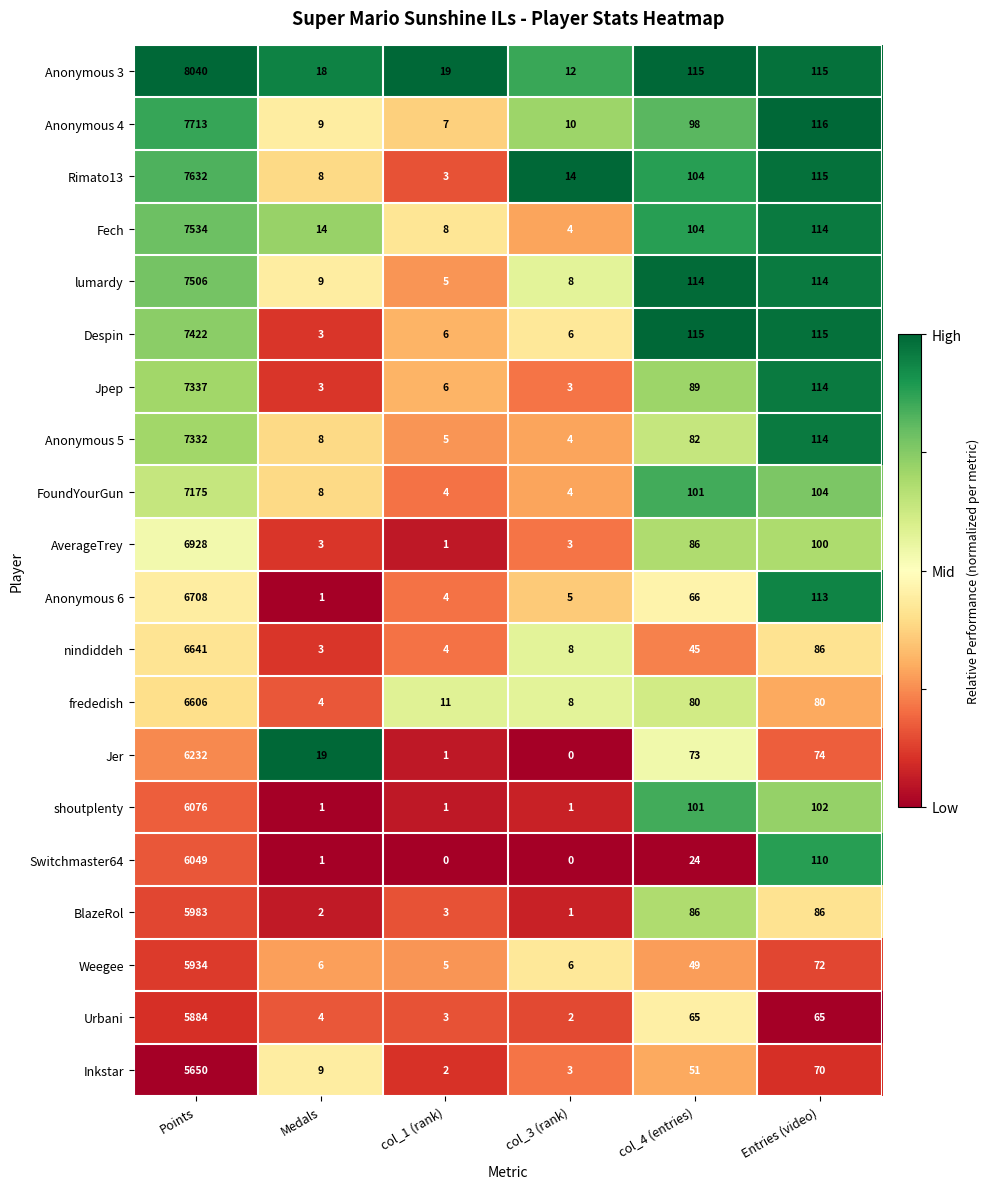

What is the difference between the highest and lowest values at col_3 (rank)?

14